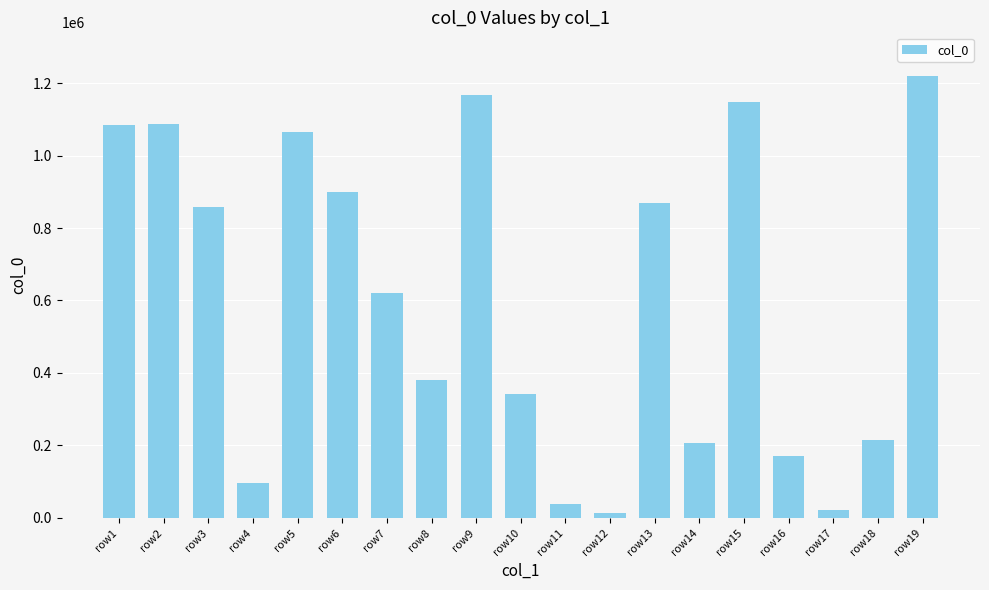

What is the greatest value displayed?

1218310